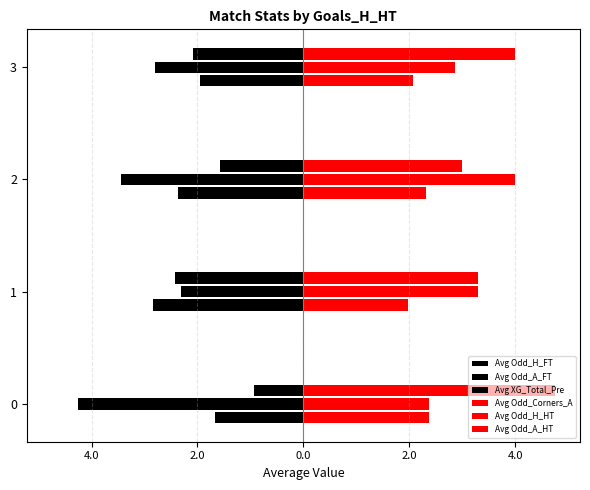

What is the label of the 2nd bar from the right?

2.0